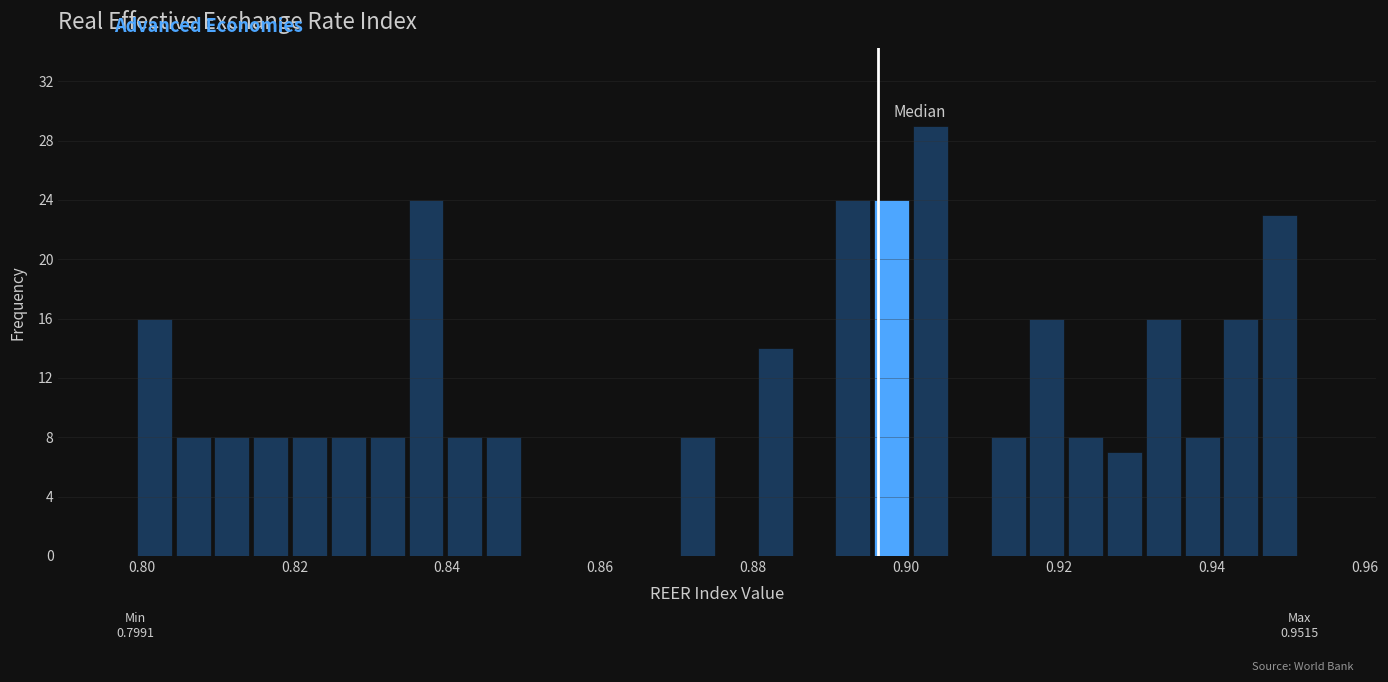

Around what value on the x-axis is the tallest bar? Give the approximate position of its centre, as read against the axis.

0.904